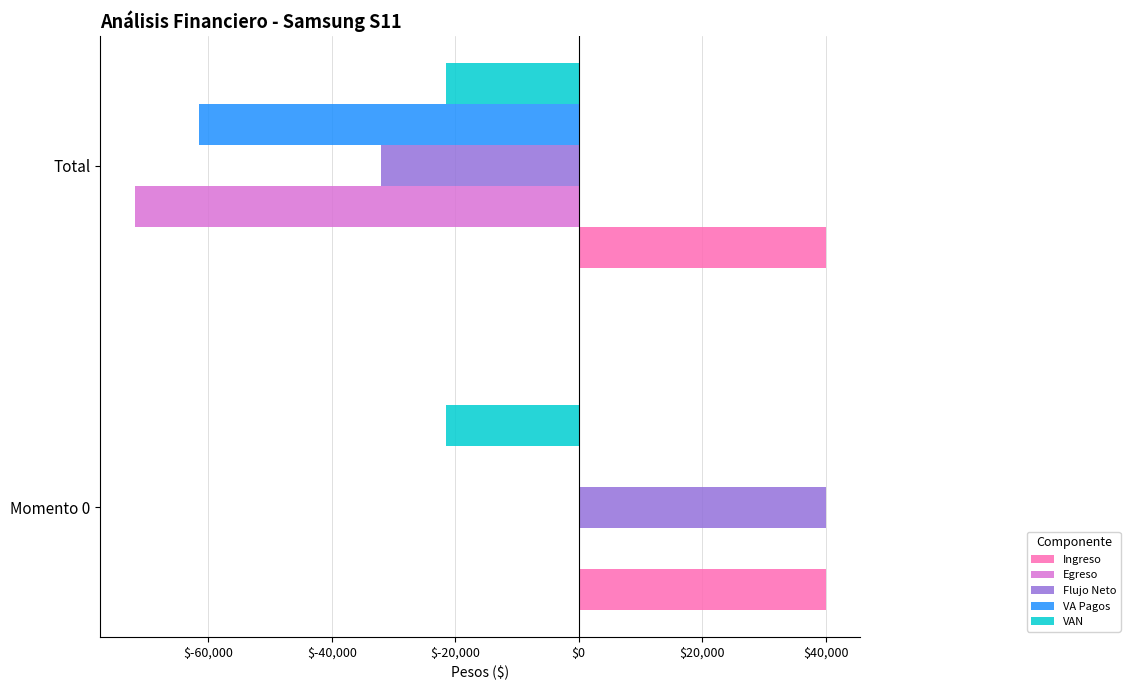

At which category is the sum across all series the highest?

Momento 0